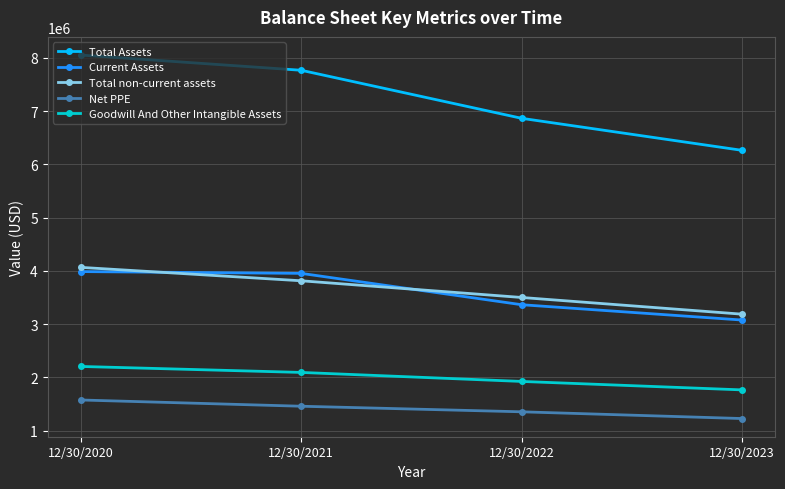

Count the Total non-current assets values in the range 3499786 to 4065305.

3